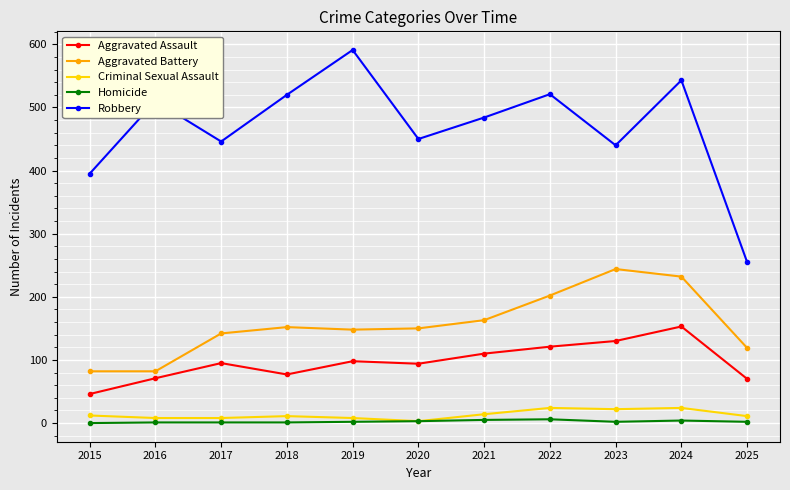

What is the lowest value of the Aggravated Battery series?

82